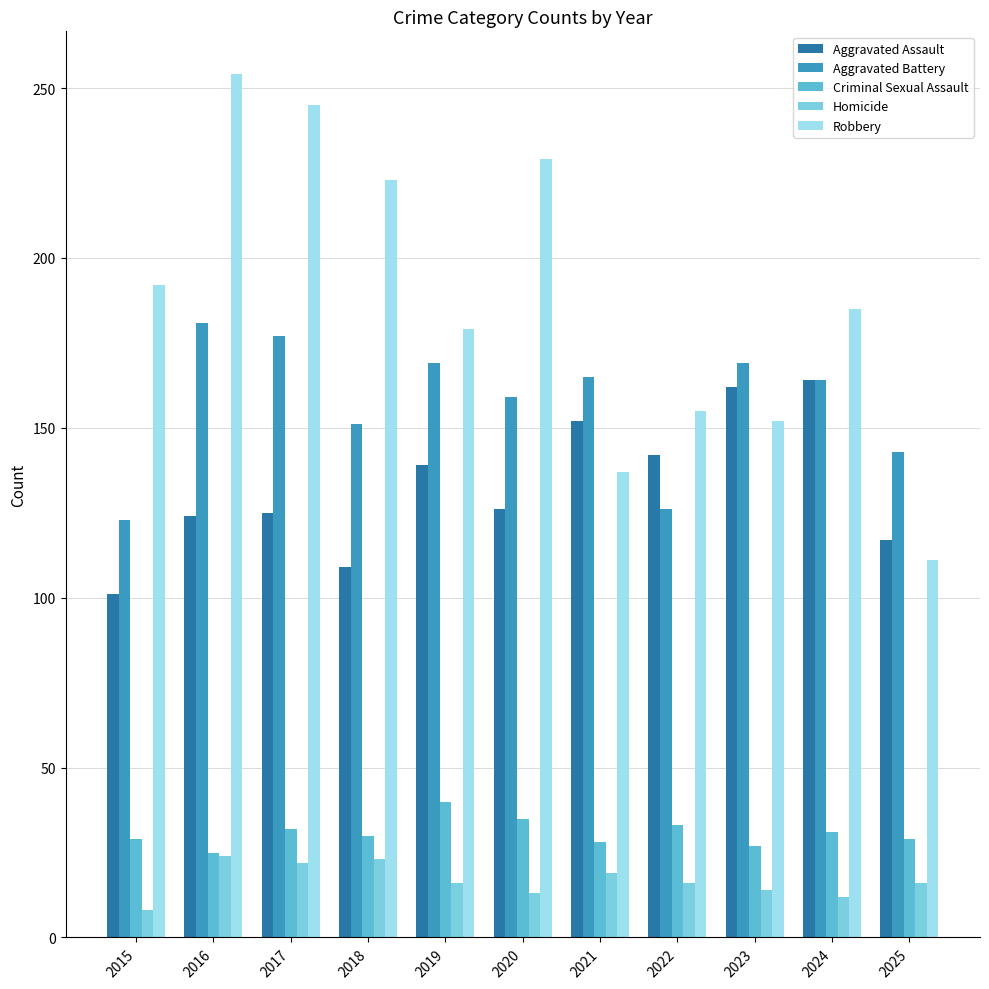

How many series are shown in this chart?

5